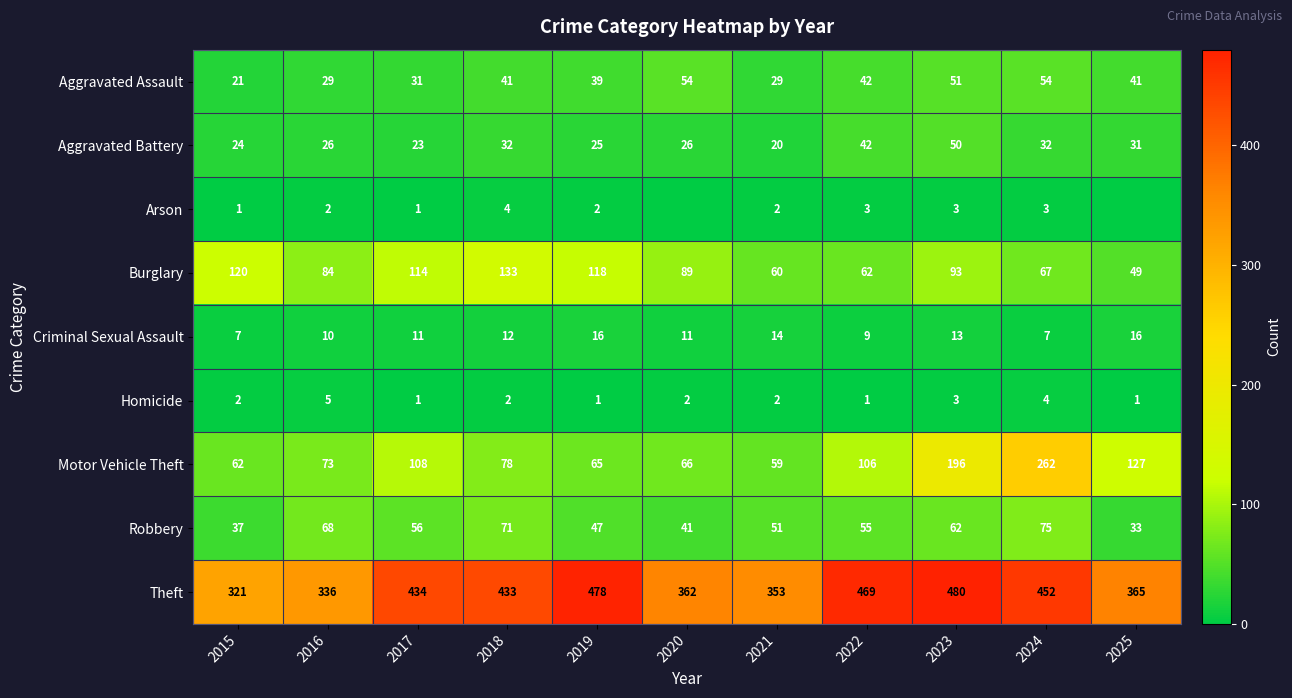

The value of Aggravated Assault at 2020 is 16. True or false?

False